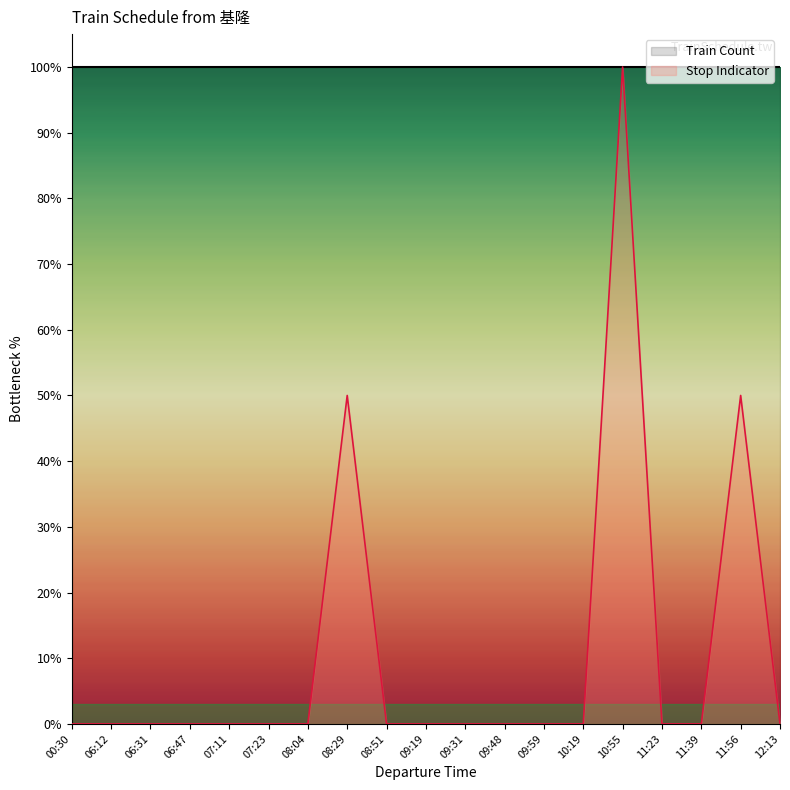

What is the difference between the second highest and second lowest values?

50